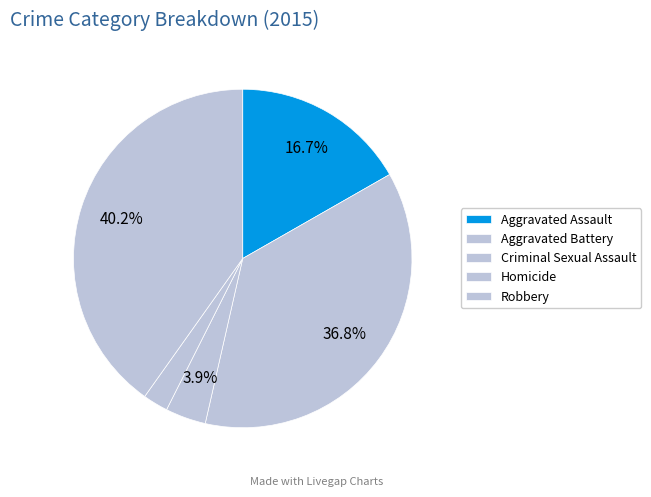

Rank the categories by value from lowest to highest.

Homicide, Criminal Sexual Assault, Aggravated Assault, Aggravated Battery, Robbery